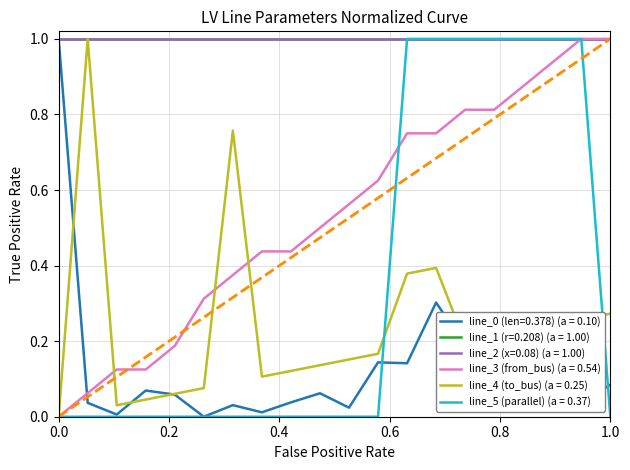

Does the chart display data point markers on the line(s)?

No